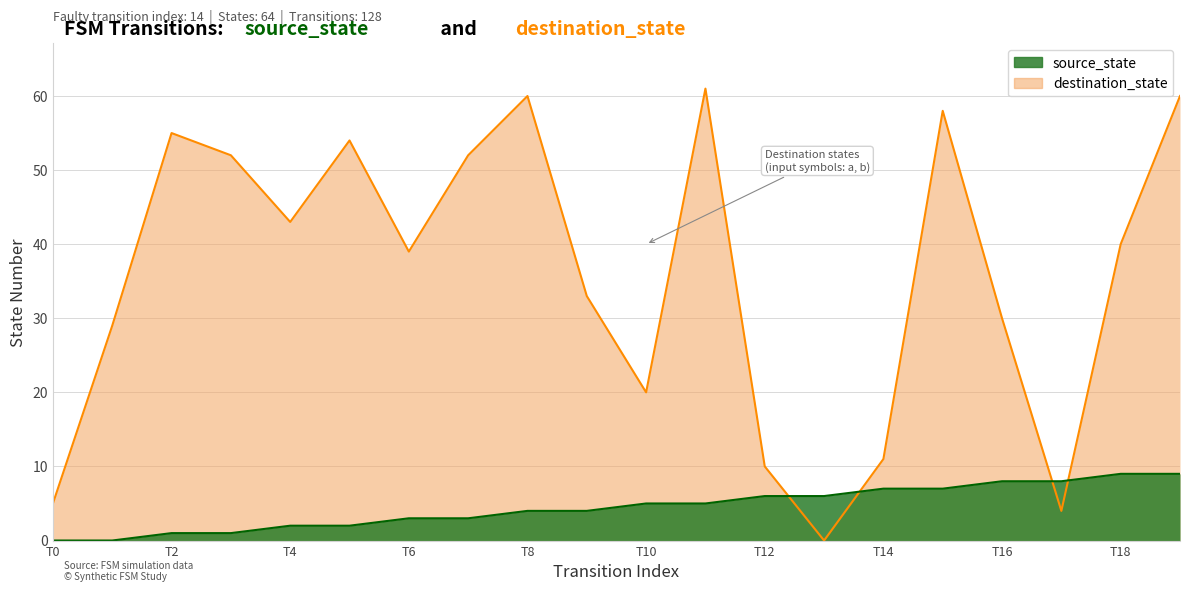

True or false: source_state has a value of 4 at T8.

True